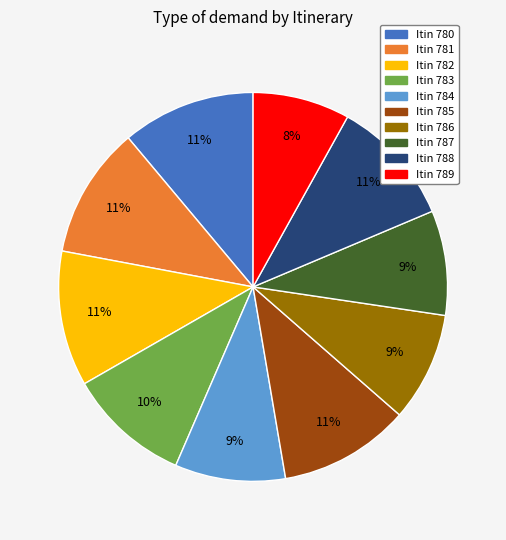

How many slices are in this pie chart?

10